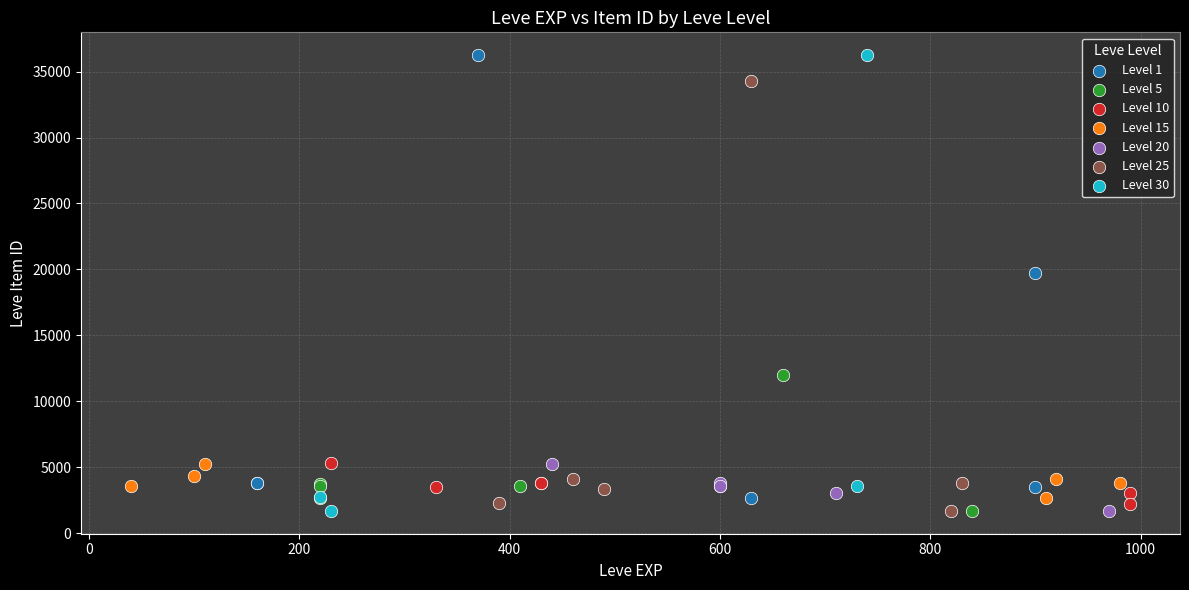

What are all the series names shown in the legend?

Level 1, Level 5, Level 10, Level 15, Level 20, Level 25, Level 30